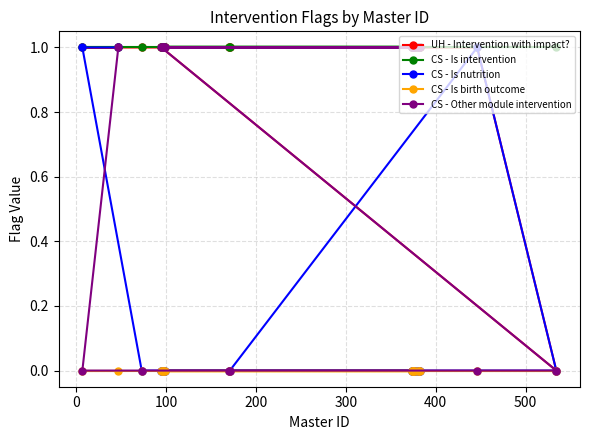

Does the chart have visible grid lines?

Yes